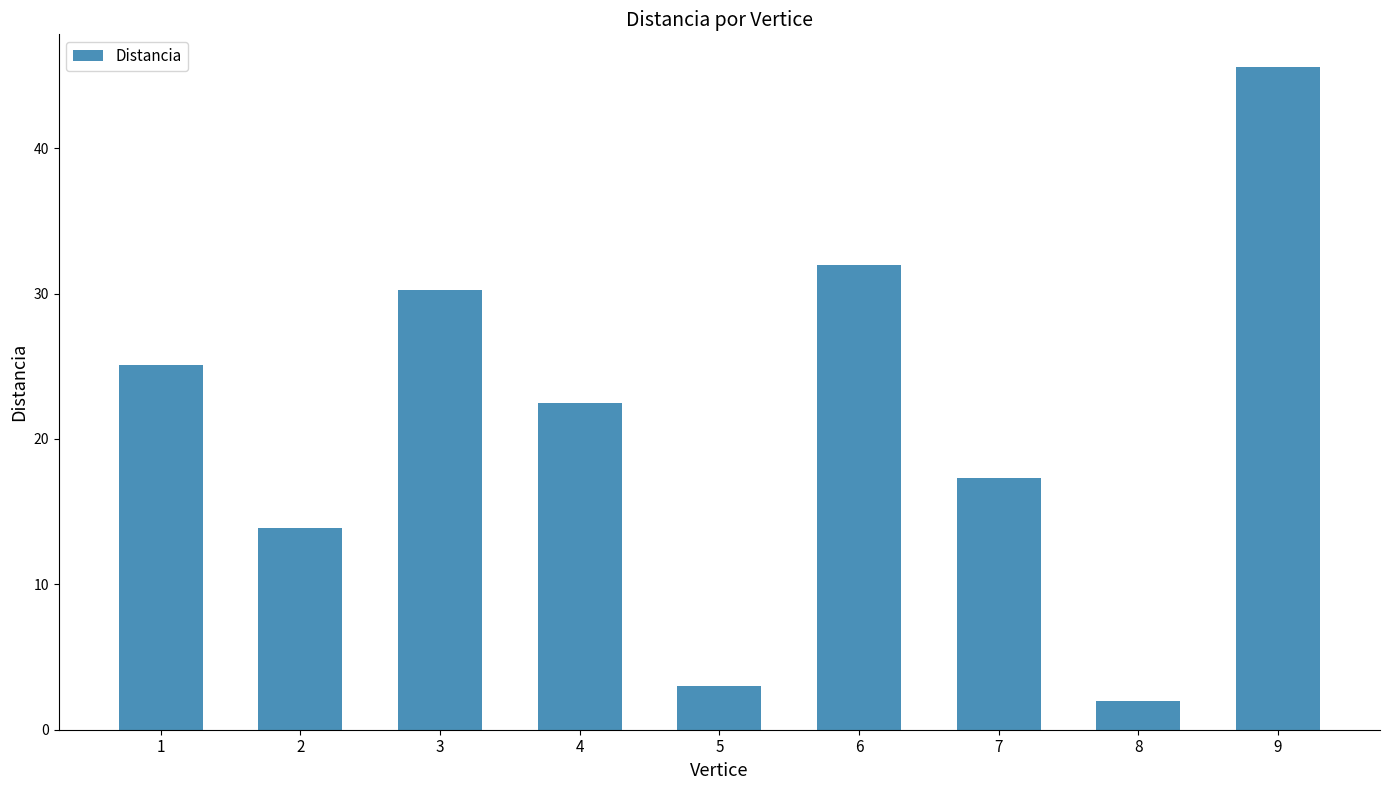

Is it true that the value at 9 is 45.6?

True